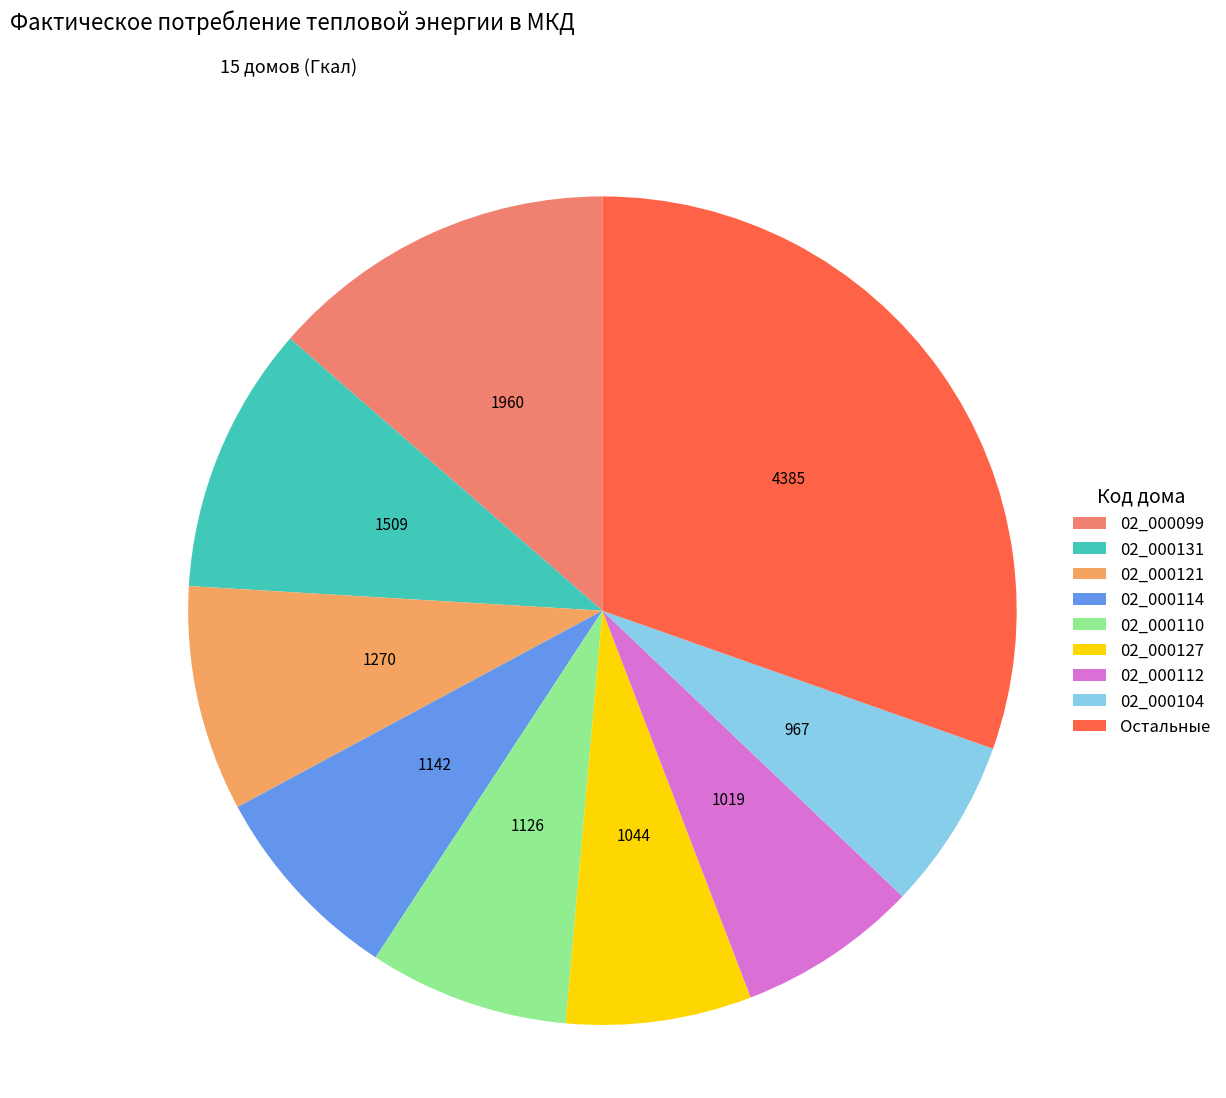

Count the number of slices in the pie.

9